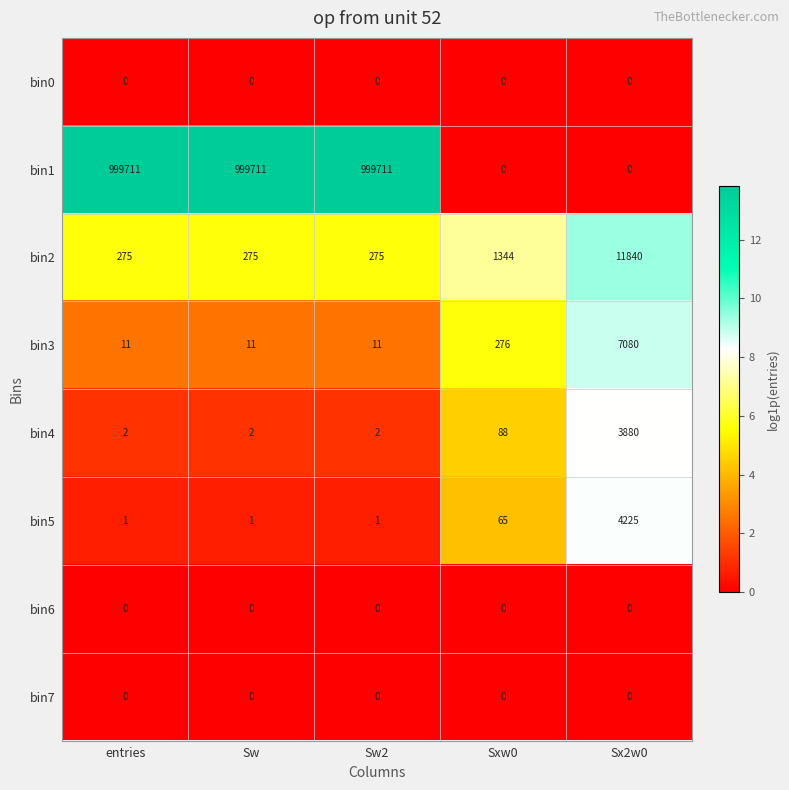

What is the total value across all series at Sw2?

1000000